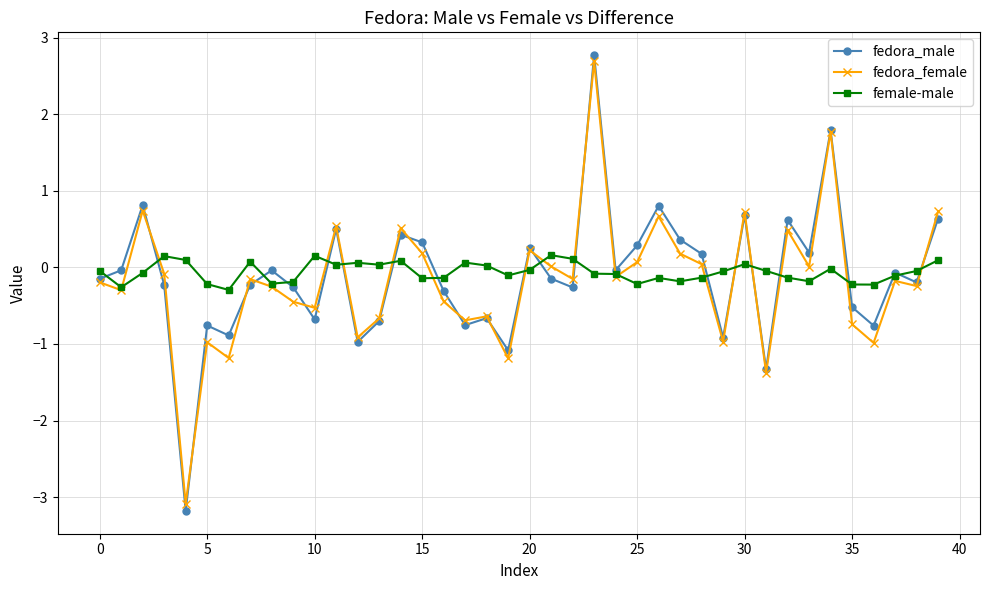

True or false: fedora_female has more than 1 points higher than both neighbors.

True